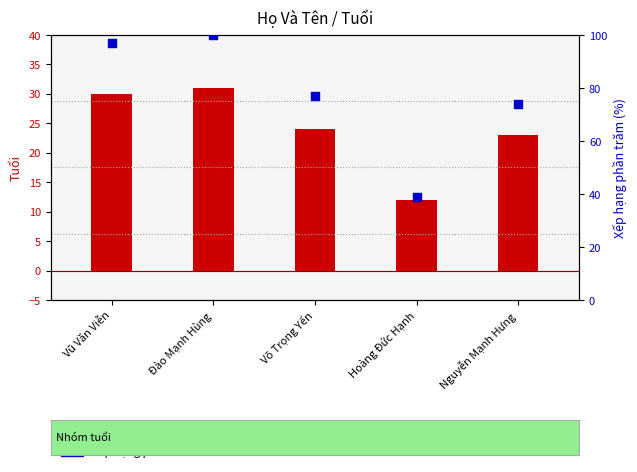

What is the total value across all series at Vũ Văn Viễn?

127